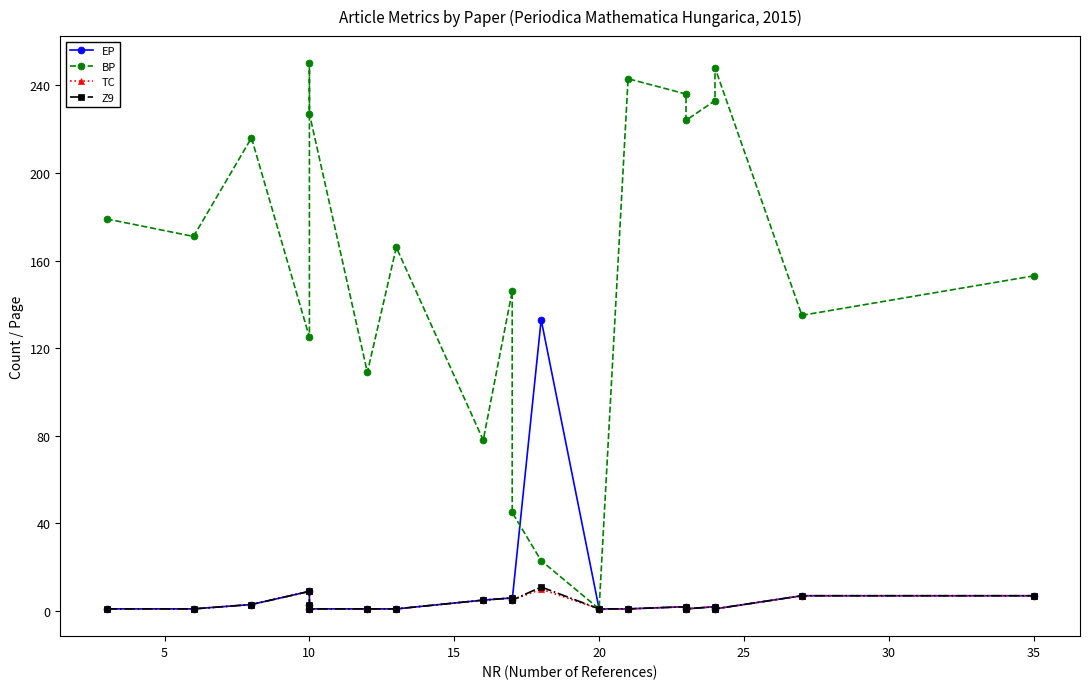

Which series has the widest spread of values?

BP